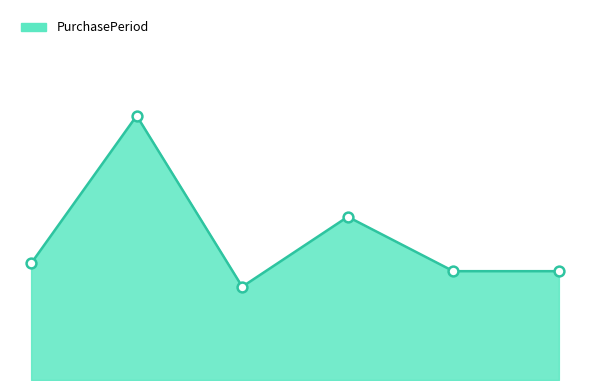

Does the chart have visible grid lines?

No